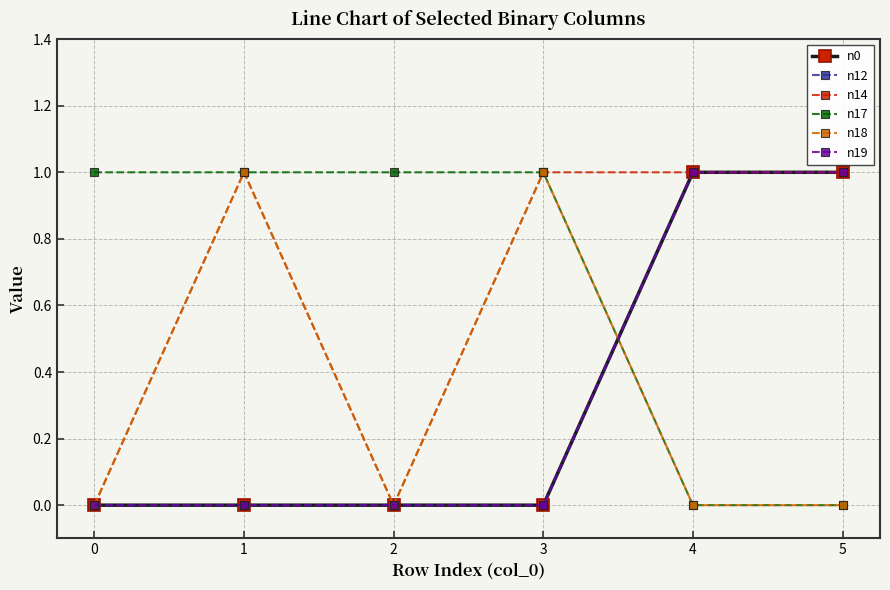

True or false: n17 has more than 1 interior local peaks.

False